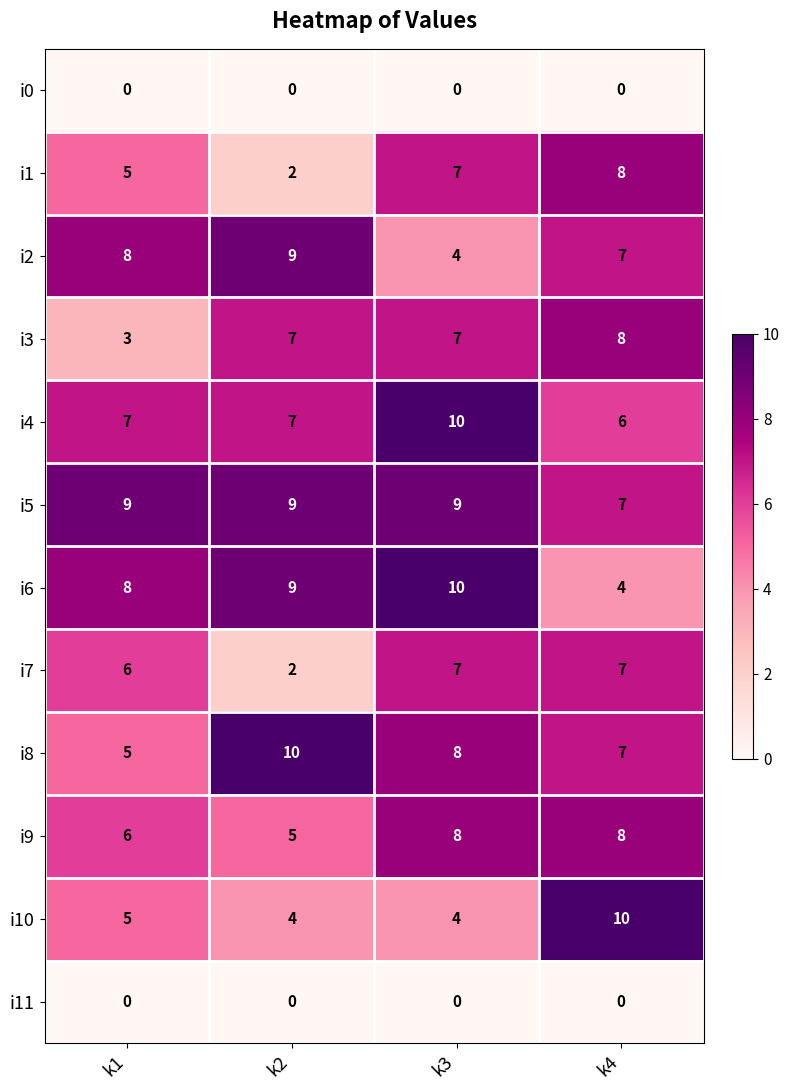

The value of i9 at k1 is 3. True or false?

False